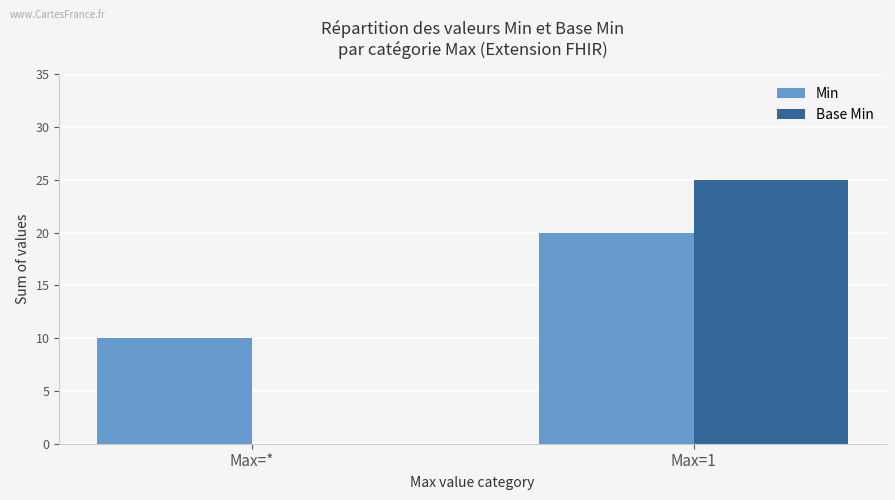

At which label does Base Min reach its peak?

Max=1